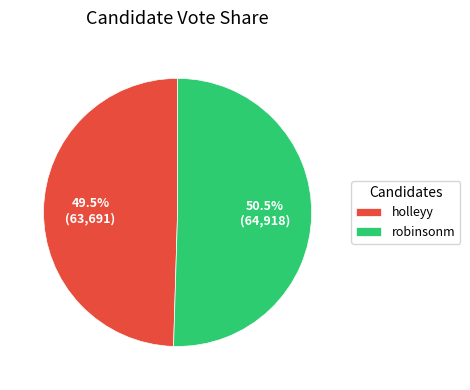

What is the largest slice in the pie chart?

robinsonm